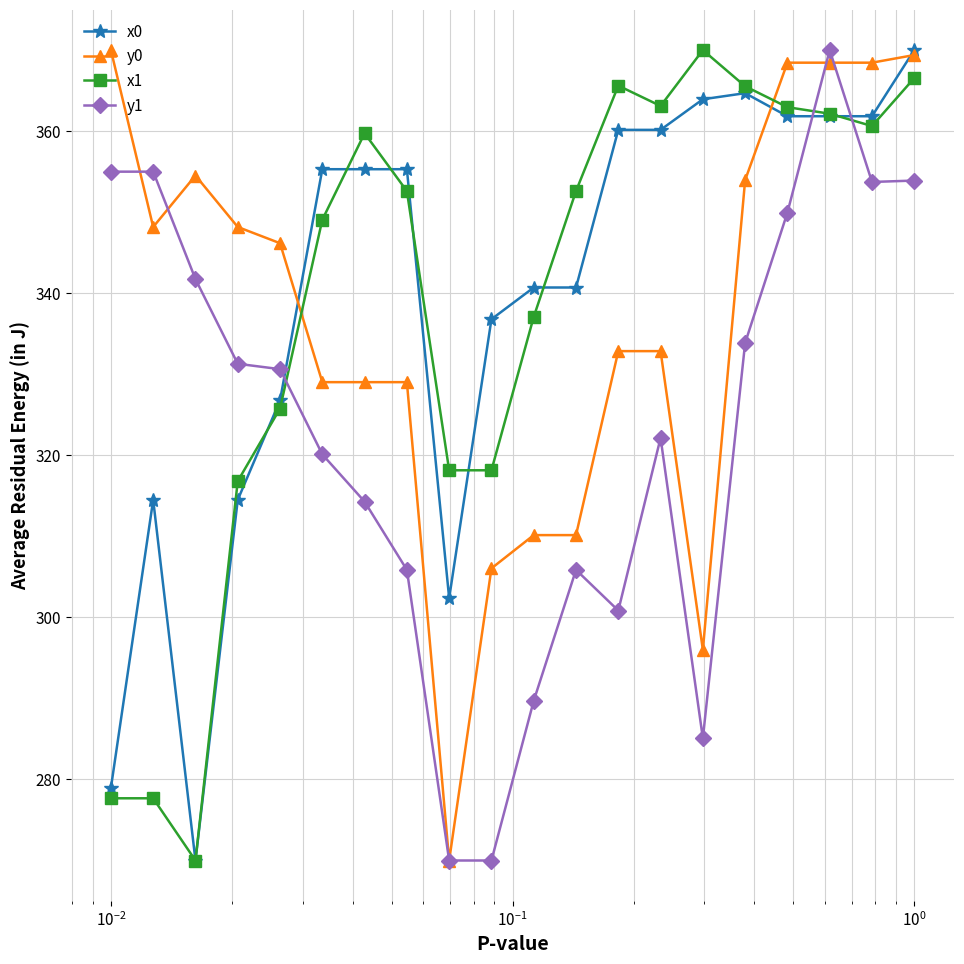

What is the value of the x1 point at the 11th from the left?

337.1